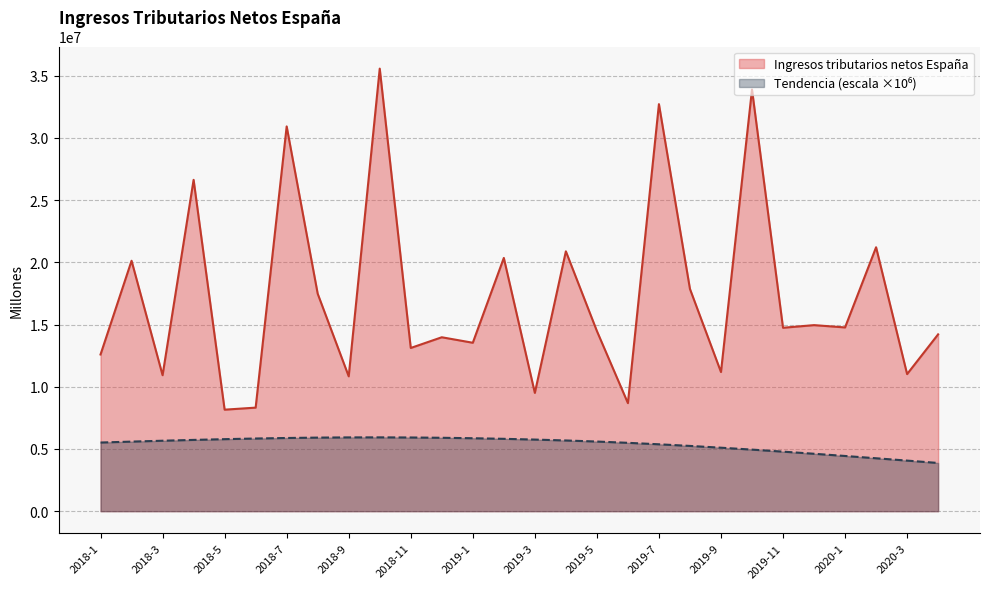

True or false: Ingresos tributarios netos España. Tendencia and Ingresos tributarios netos España intersect in this chart.

False